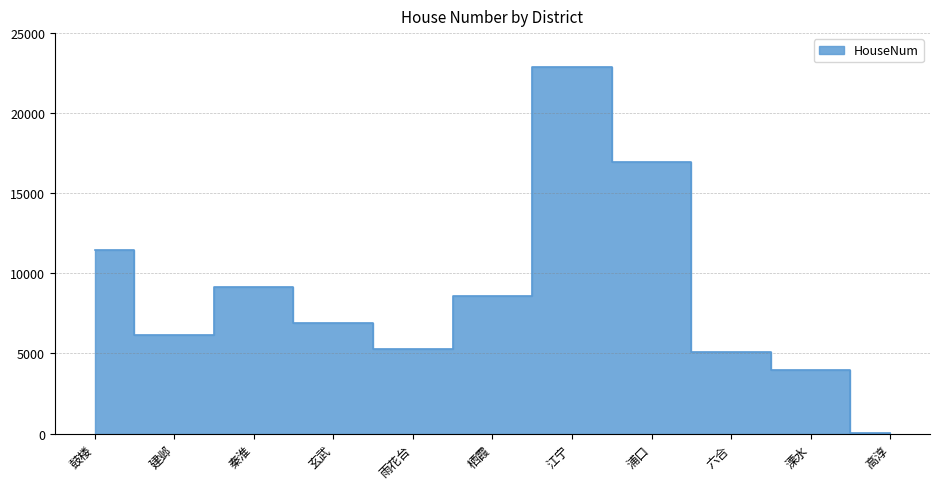

Reading left to right, transcribe all the data shown in this chart.

11466	6147	9155	6886	5270	8567	22879	16927	5087	3989	57